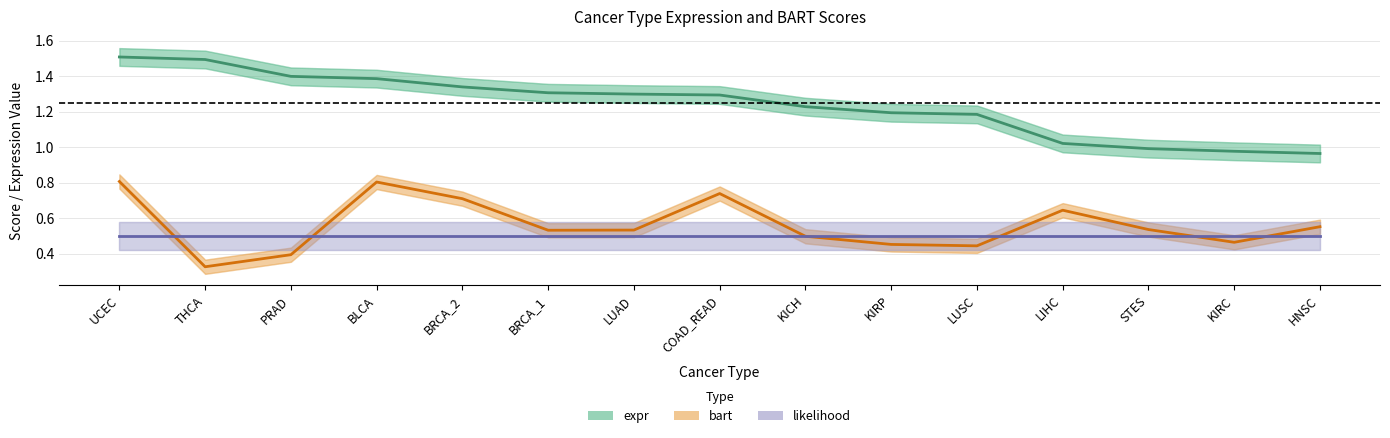

At which category is the sum across all series the highest?

UCEC